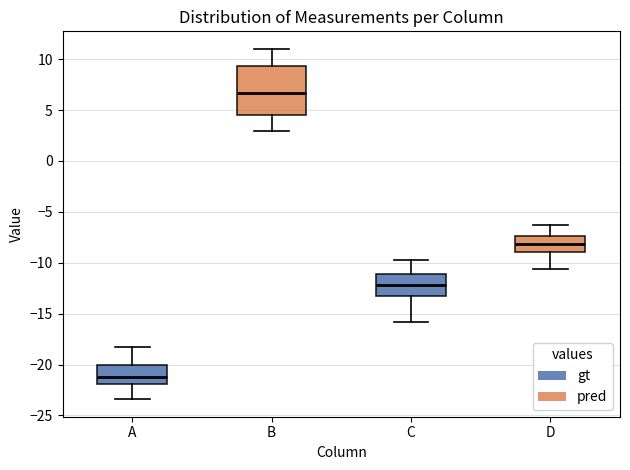

Reading left to right, transcribe this box plot: for each box, give where its median line is, the range the box spans, and where its two whiskers end, as read against the y-axis. The values are not printed on the chart, so give them approximately, as read against the axis.

A: median -21.0, box -22.0 to -20.0, whiskers -23.5 to -18.0
B: median 6.5, box 4.5 to 9.5, whiskers 3.0 to 11.0
C: median -12.0, box -13.0 to -11.0, whiskers -16.0 to -10.0
D: median -8.0, box -9.0 to -7.5, whiskers -10.5 to -6.5